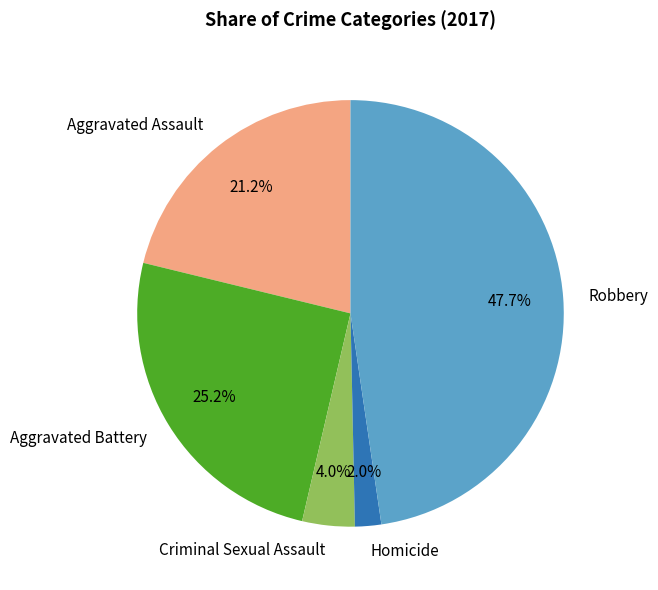

What is the smallest slice in the pie chart?

Homicide